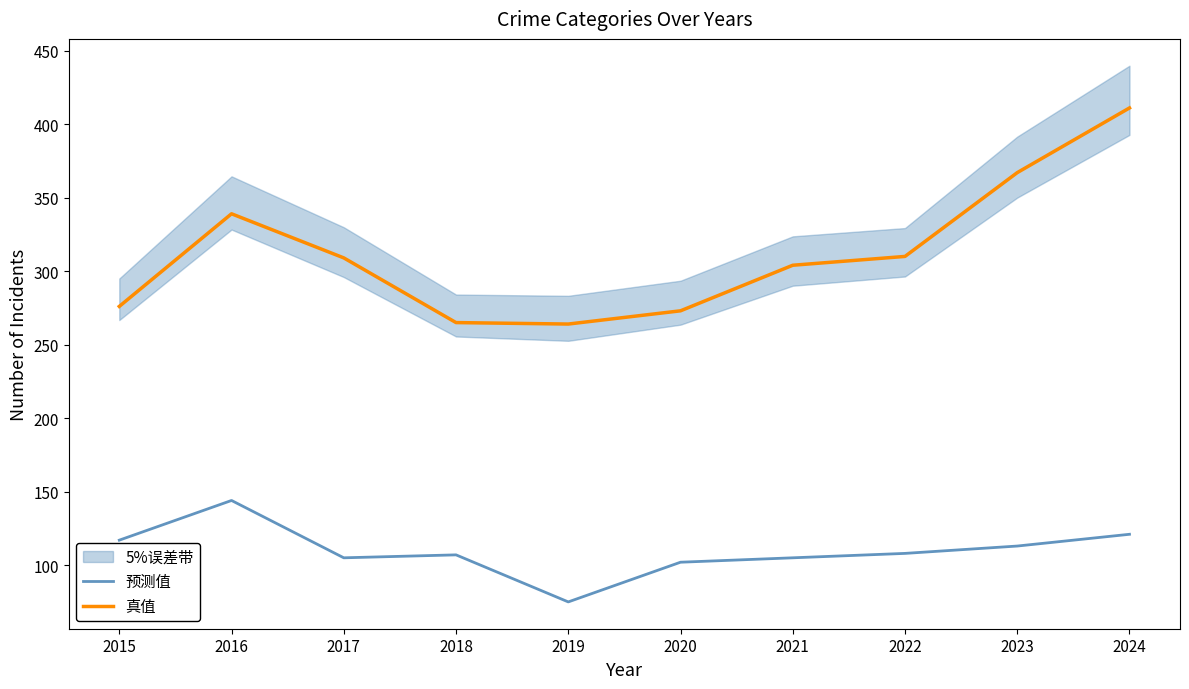

True or false: 真值 and 预测值 intersect in this chart.

False